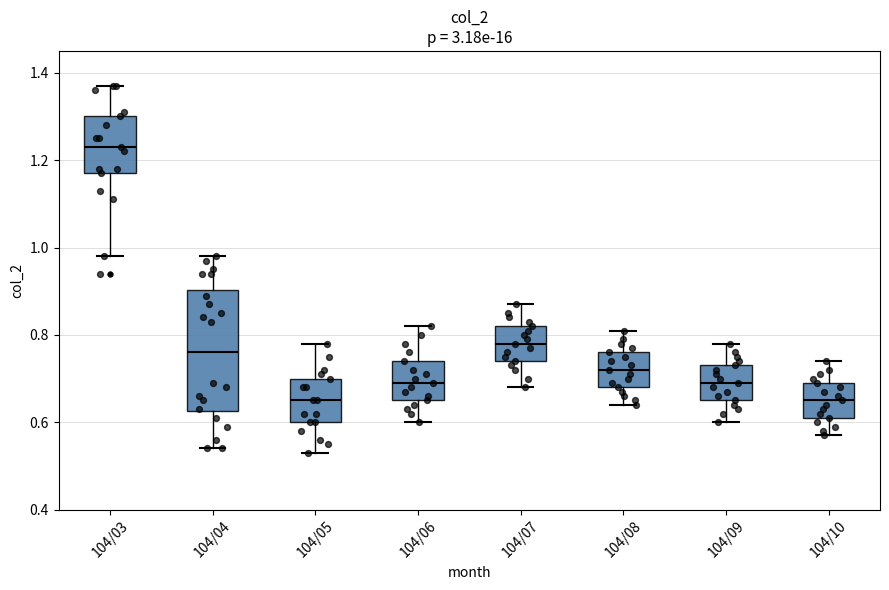

Reading left to right, transcribe this box plot: for each box, give where its median line is, the range the box spans, and where its two whiskers end, as read against the y-axis. The values are not printed on the chart, so give them approximately, as read against the axis.

104/03: median 1.24, box 1.18 to 1.30, whiskers 0.98 to 1.38
104/04: median 0.76, box 0.62 to 0.90, whiskers 0.54 to 0.98
104/05: median 0.66, box 0.60 to 0.70, whiskers 0.54 to 0.78
104/06: median 0.70, box 0.66 to 0.74, whiskers 0.60 to 0.82
104/07: median 0.78, box 0.74 to 0.82, whiskers 0.68 to 0.88
104/08: median 0.72, box 0.68 to 0.76, whiskers 0.64 to 0.82
104/09: median 0.70, box 0.66 to 0.74, whiskers 0.60 to 0.78
104/10: median 0.66, box 0.62 to 0.70, whiskers 0.58 to 0.74